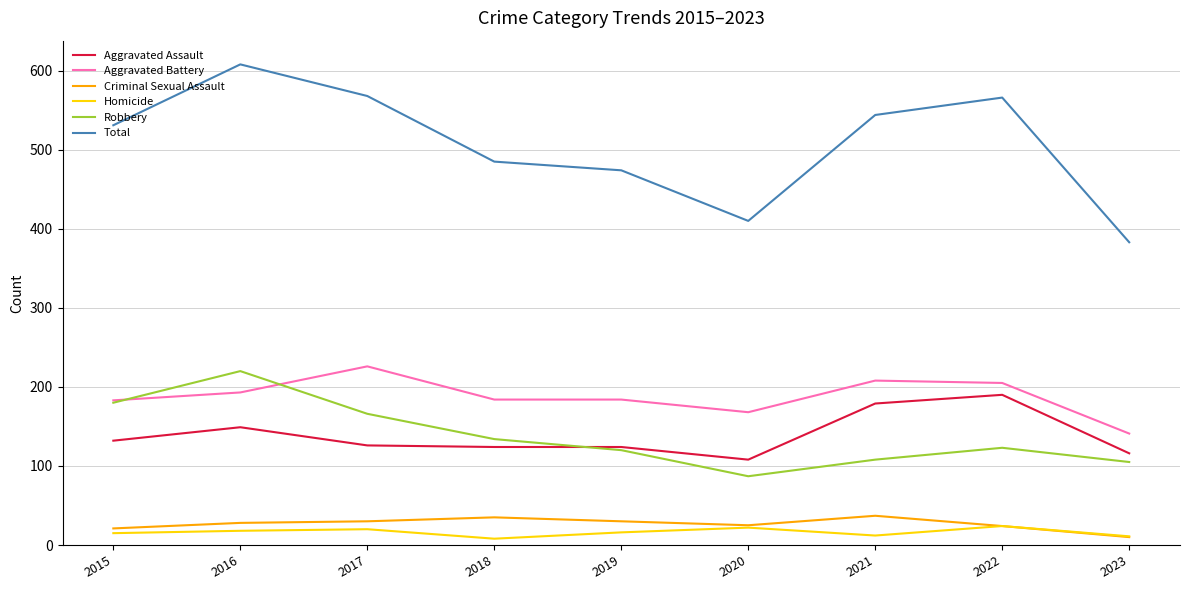

How many distinct data groups are displayed?

6